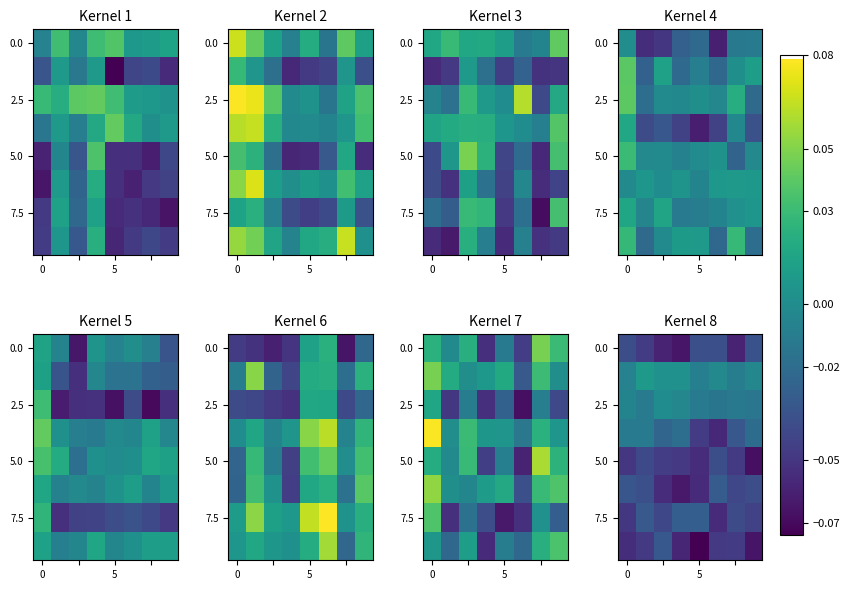

The 2.5 series shows -0.0 at 5. True or false?

True